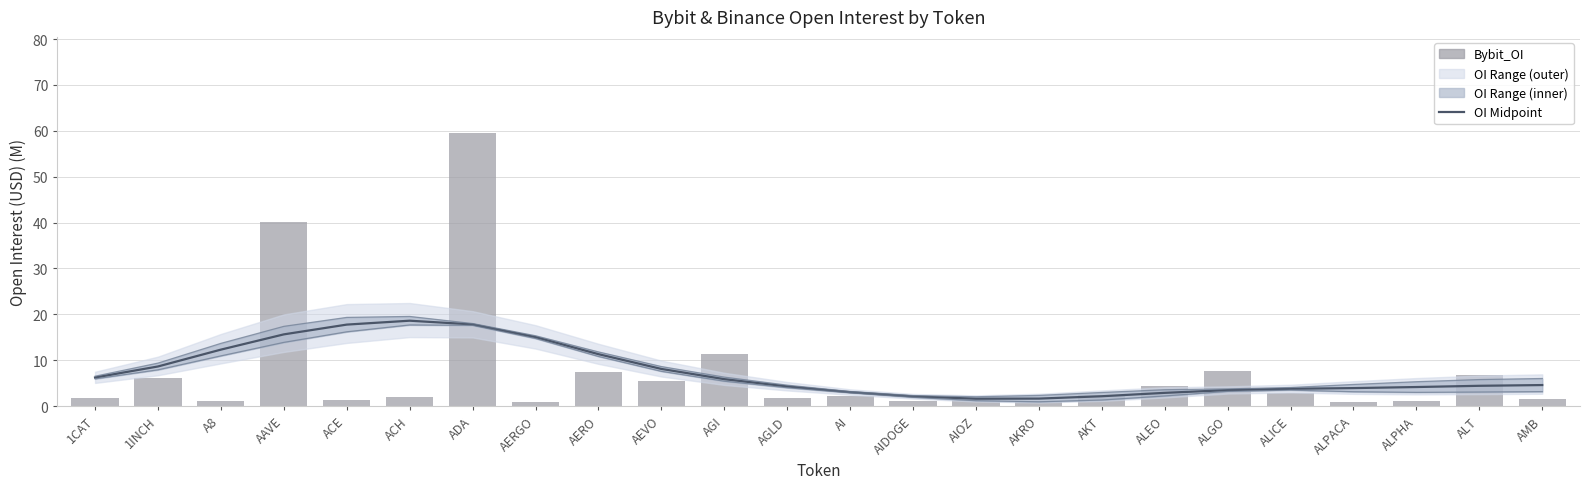

How many data points in OI Midpoint are above 4?

15